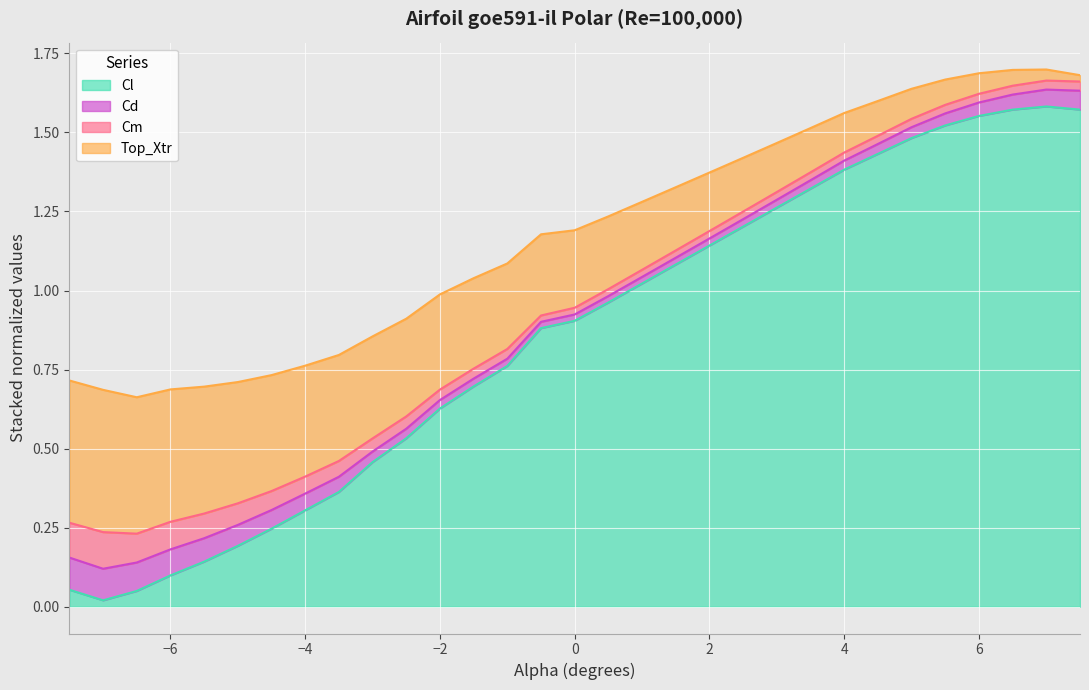

The value of Cl at 3.0 is 0.4. True or false?

False